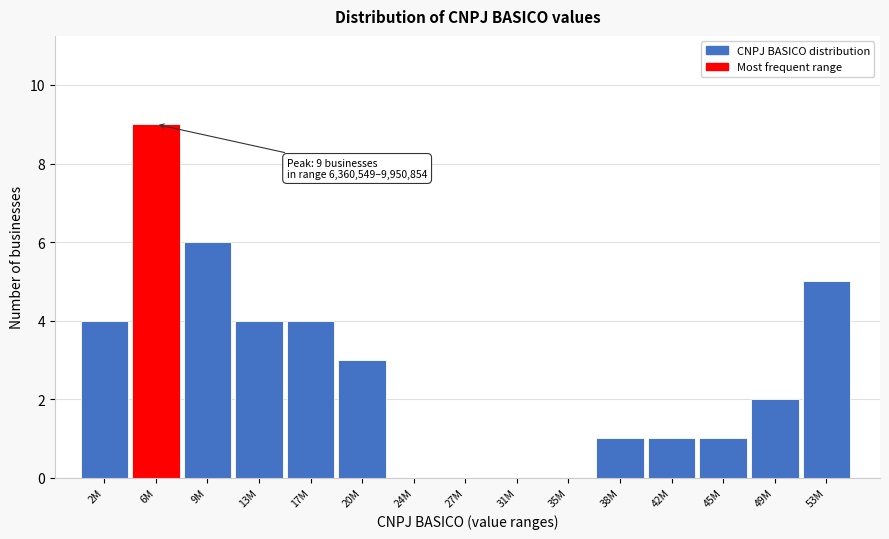

Reading left to right, what are all the values shown in this chart?

2M=4	6M=9	9M=6	13M=4	17M=4	20M=3	24M=0	27M=0	31M=0	35M=0	38M=1	42M=1	45M=1	49M=2	53M=5